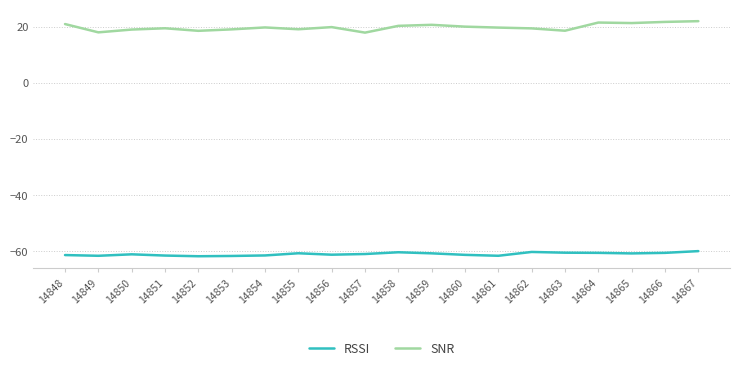

How many lines are shown in the chart?

2